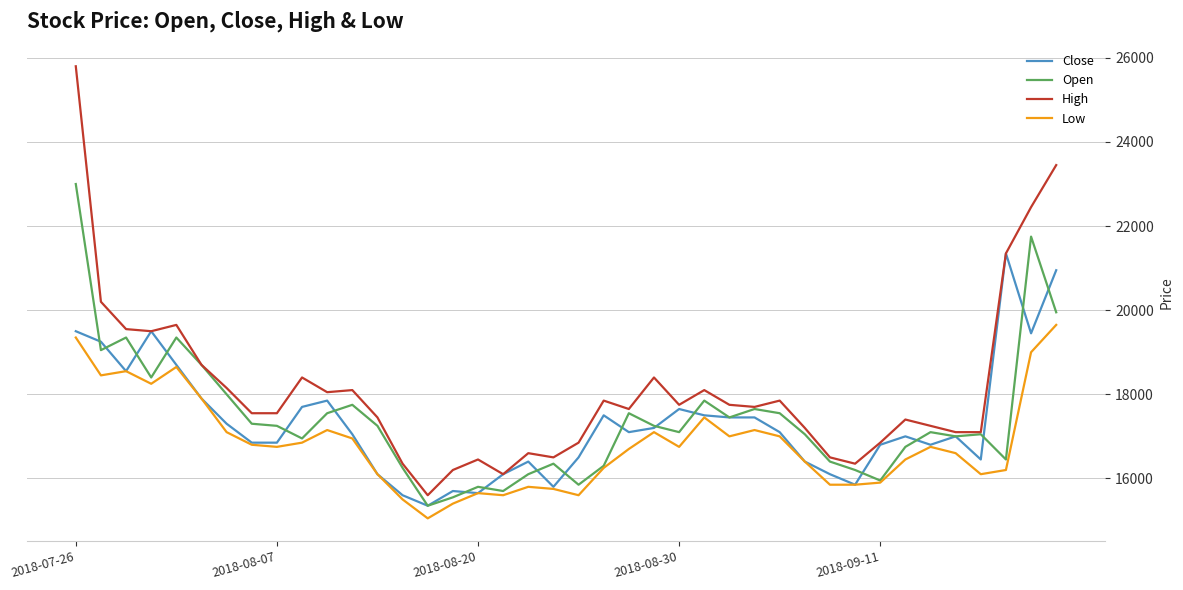

True or false: Low and High intersect in this chart.

False